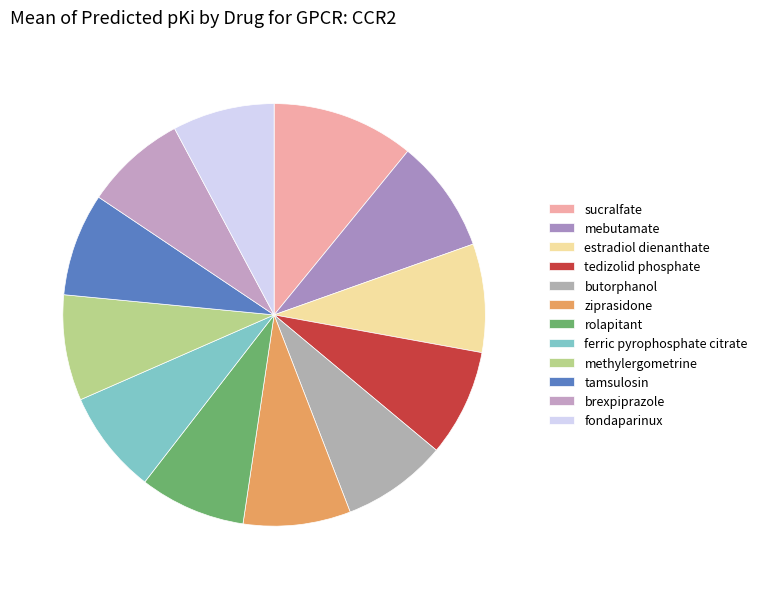

To the nearest percent, what is the difference between the largest and smallest slice percentages?

3%